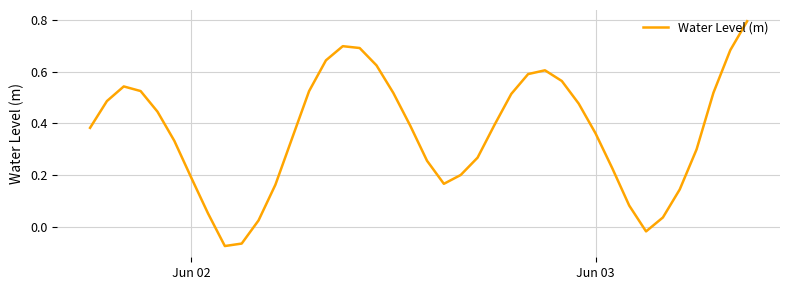

What is the difference between the maximum and minimum values?

0.9